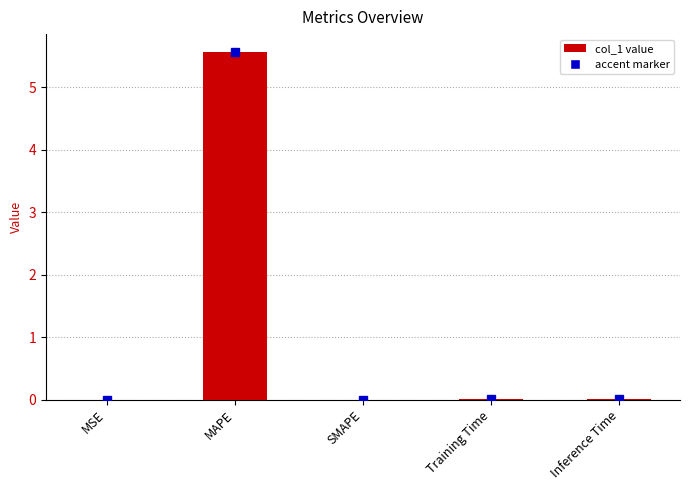

Is it true that the value at Training Time is 0.0?

True